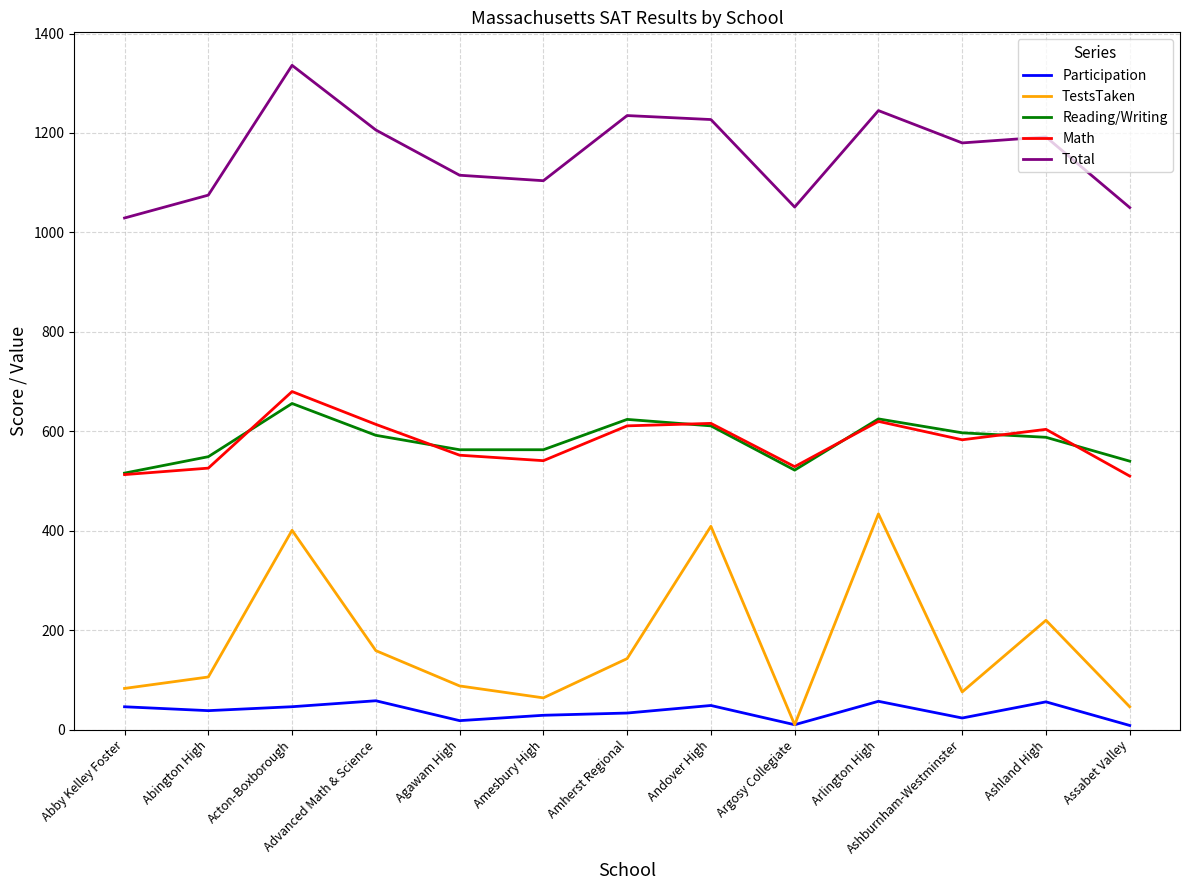

Which series has the largest total across all categories?

Total